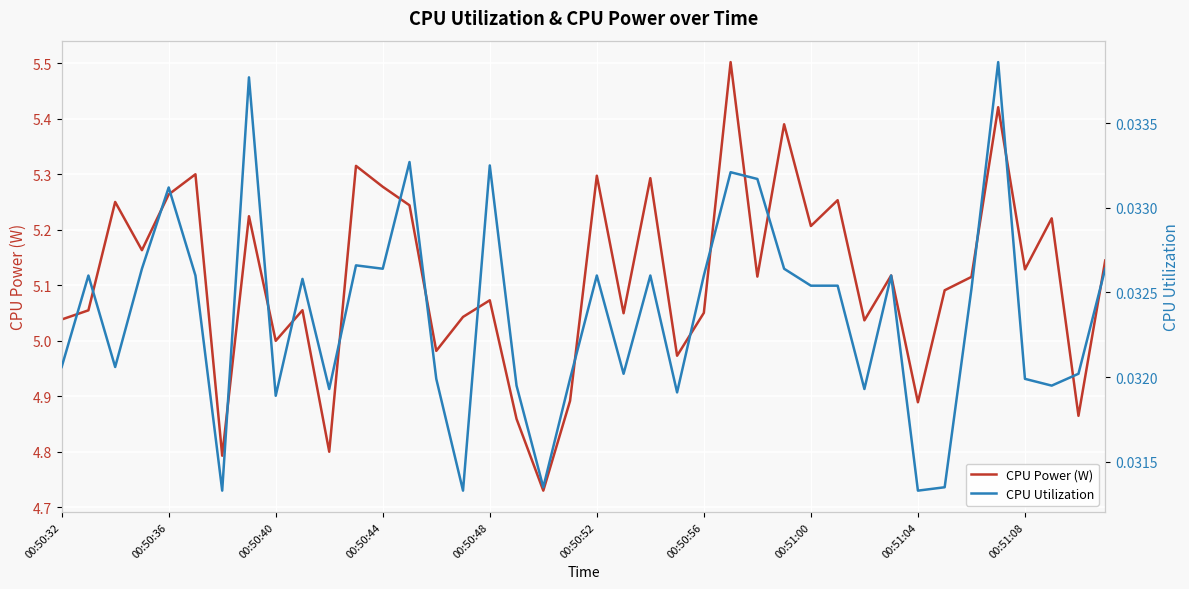

What are all the series names shown in the legend?

CPU Power (W), CPU Utilization